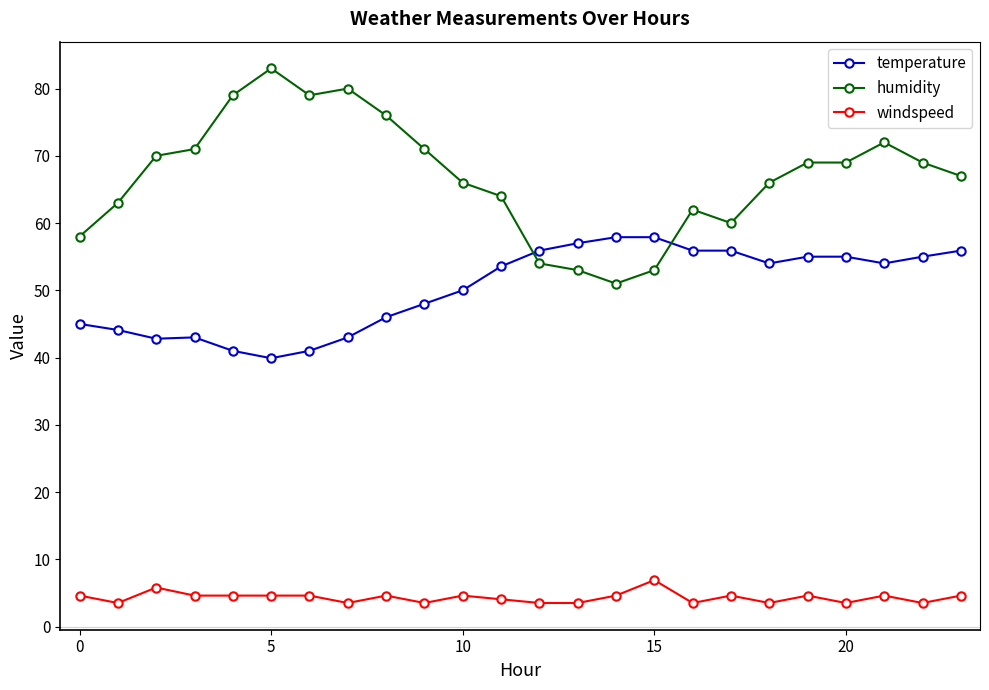

What is the minimum value shown in the chart?

3.5